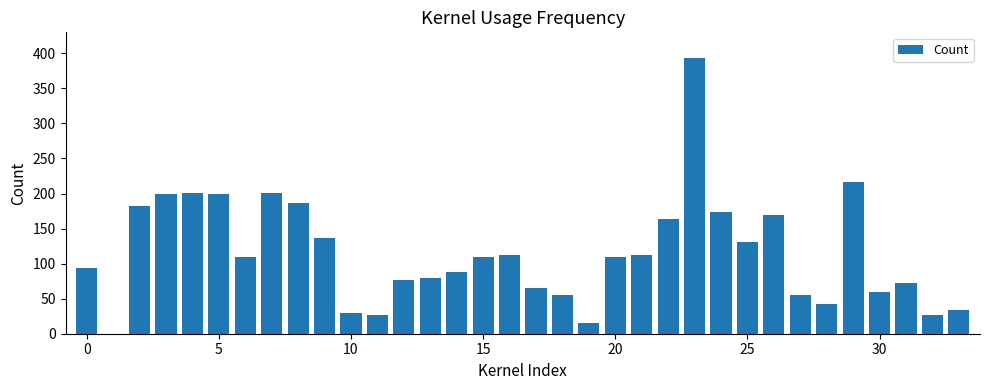

What is the sum of all values?

3928